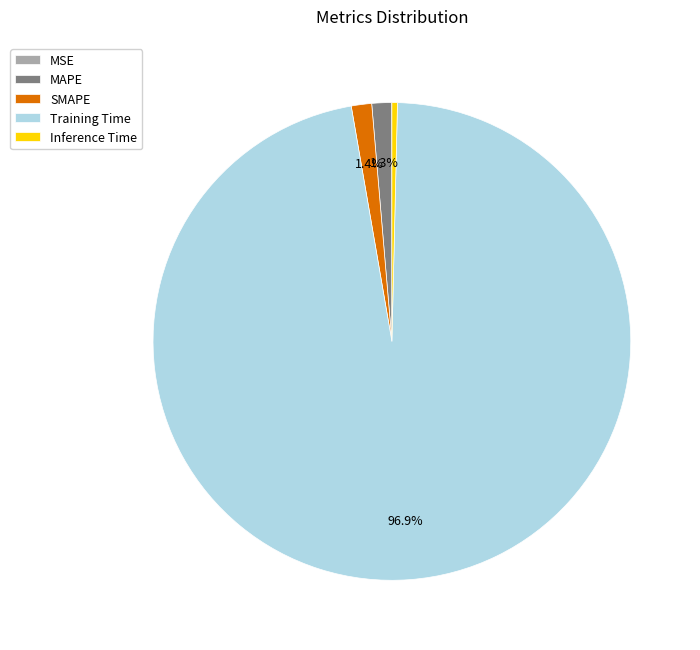

Which category has the biggest portion of the pie?

Training Time